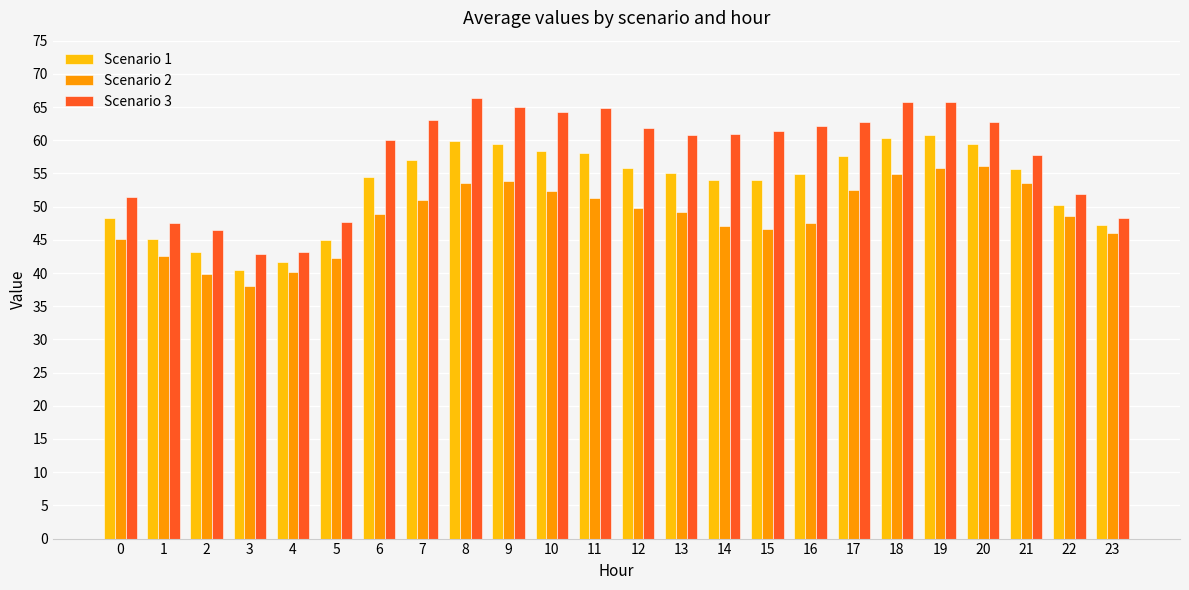

Is the value of Scenario 3 at 13 greater than the value of Scenario 2 at 17?

Yes